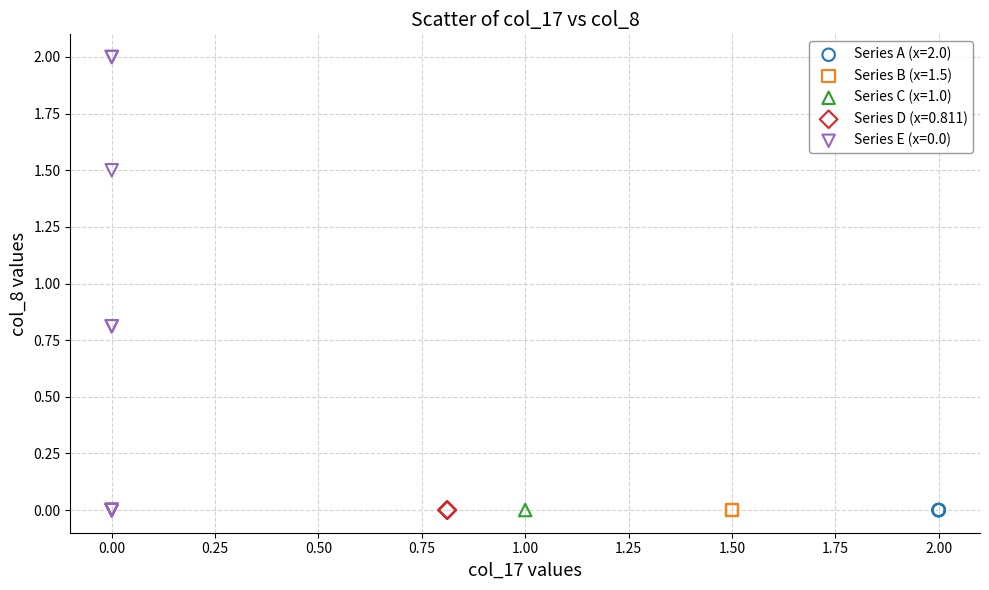

Which series contains the highest Y value?

Series E (x=0.0)